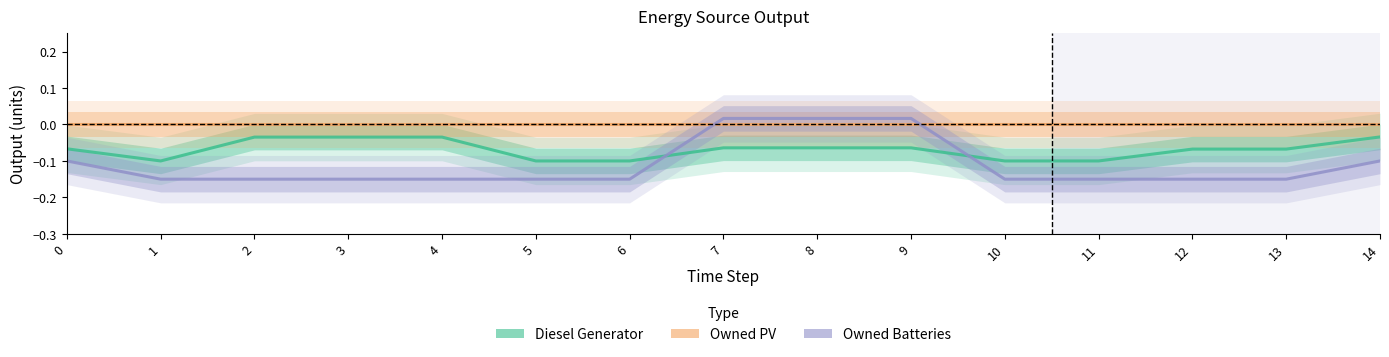

At which category is the sum across all series the highest?

7